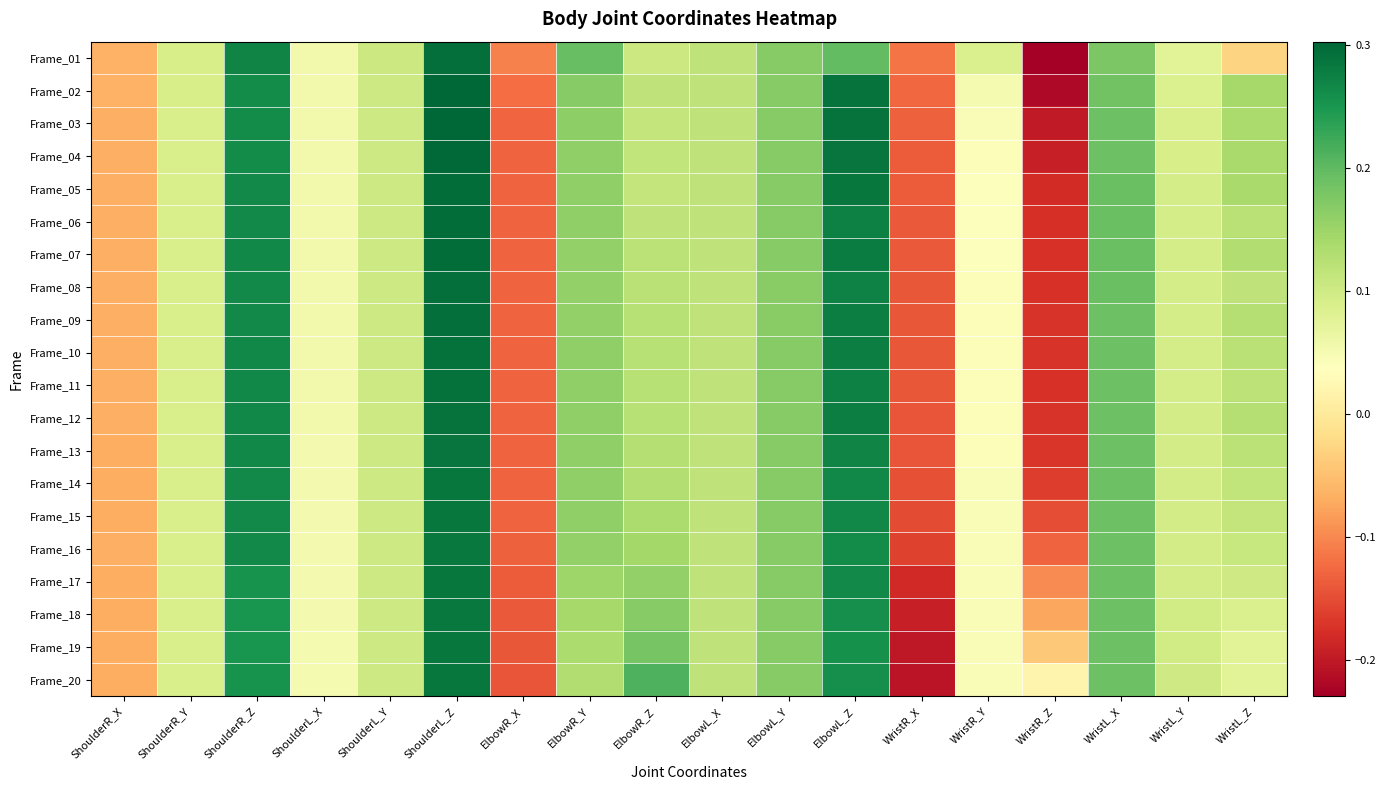

At WristL_Z, list the series in order from largest to smallest.

Frame_02, Frame_05, Frame_04, Frame_03, Frame_07, Frame_12, Frame_09, Frame_10, Frame_06, Frame_13, Frame_11, Frame_08, Frame_14, Frame_15, Frame_16, Frame_17, Frame_18, Frame_20, Frame_19, Frame_01